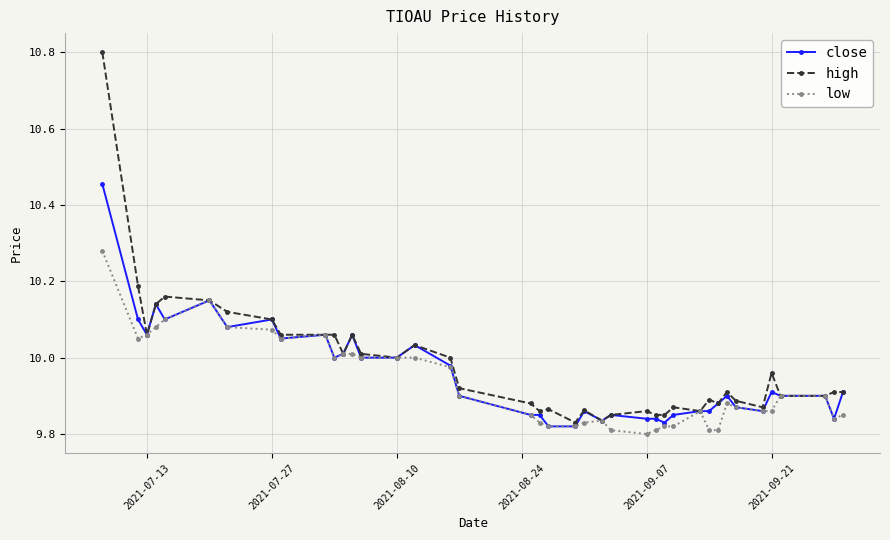

What is the maximum value shown in the chart?

10.8